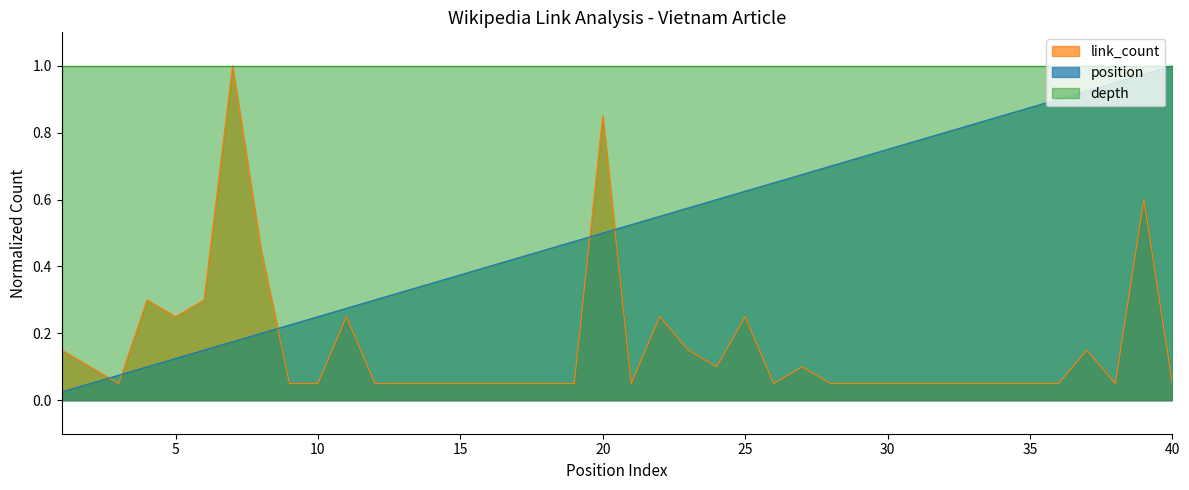

Which series has the widest spread of values?

position